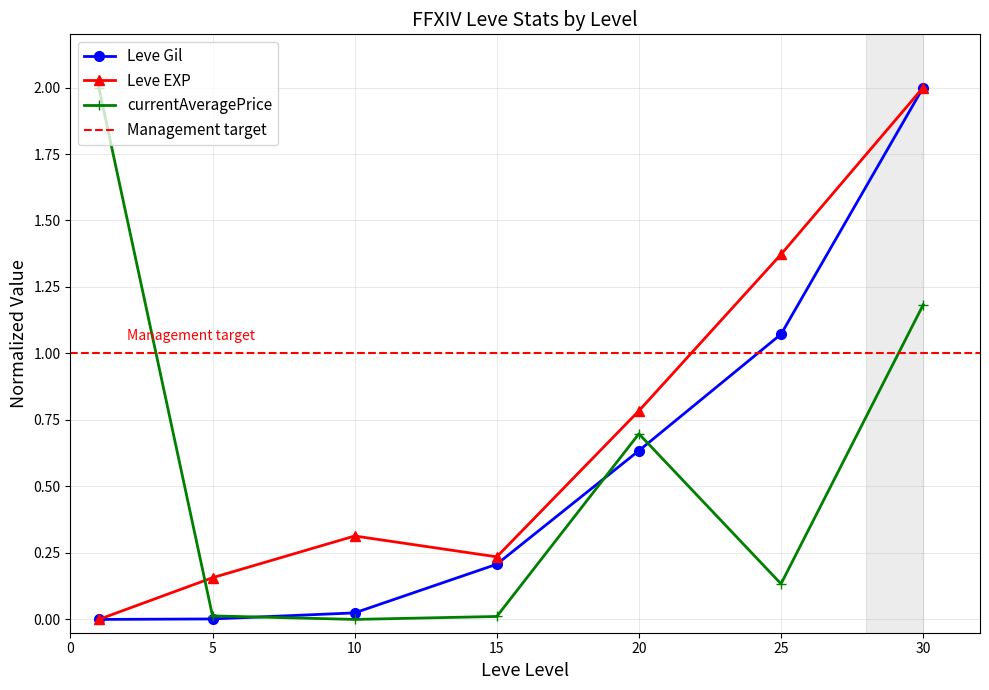

Which label corresponds to the smallest value in the chart?

1